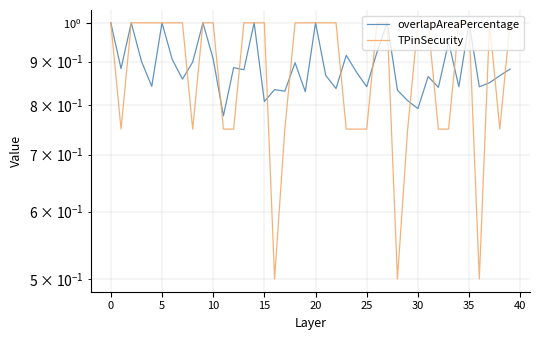

How many lines are shown in the chart?

2